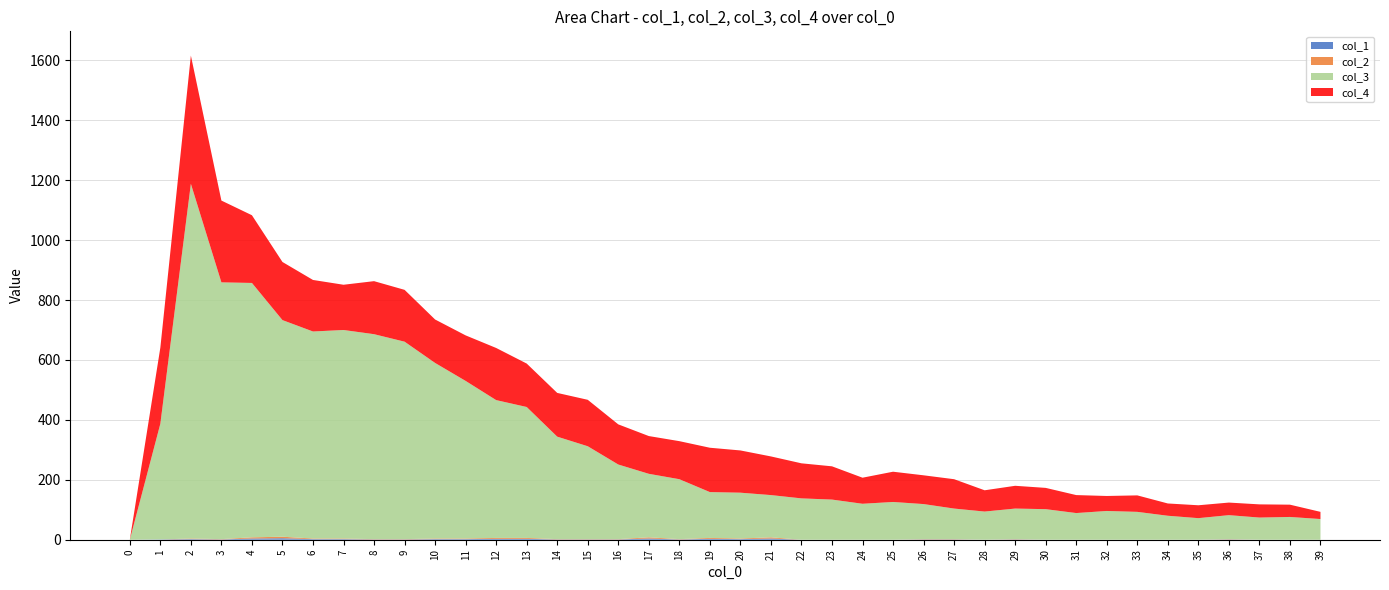

Reading left to right, list all the values displayed in this chart.

col_1: 0	1	2	1	4	5	2	2	1	1	2	2	3	3	1	1	1	4	1	3	2	4	0	0	0	0	1	1	0	1	0	0	0	0	0	0	1	0	0	0
col_2: 0	0	2	1	4	5	2	2	1	1	2	2	3	3	1	1	1	4	1	3	2	4	0	0	0	0	1	1	0	1	0	0	0	0	0	0	1	0	0	0
col_3: 0	386	1184	857	849	723	691	696	684	659	586	526	460	437	342	310	249	212	200	153	153	141	138	134	120	126	117	102	94	102	102	89	96	93	80	72	80	74	76	69
col_4: 0	254	428	273	226	194	172	151	177	173	145	152	174	145	146	155	134	126	127	148	141	129	117	111	87	101	96	98	71	76	71	60	50	55	41	43	42	44	41	24